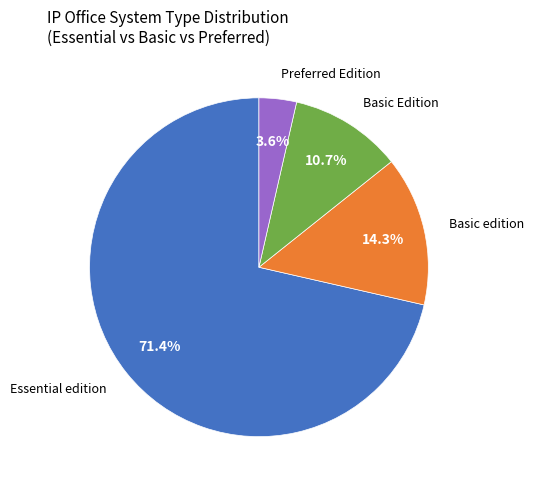

Does any single category account for the majority?

Yes